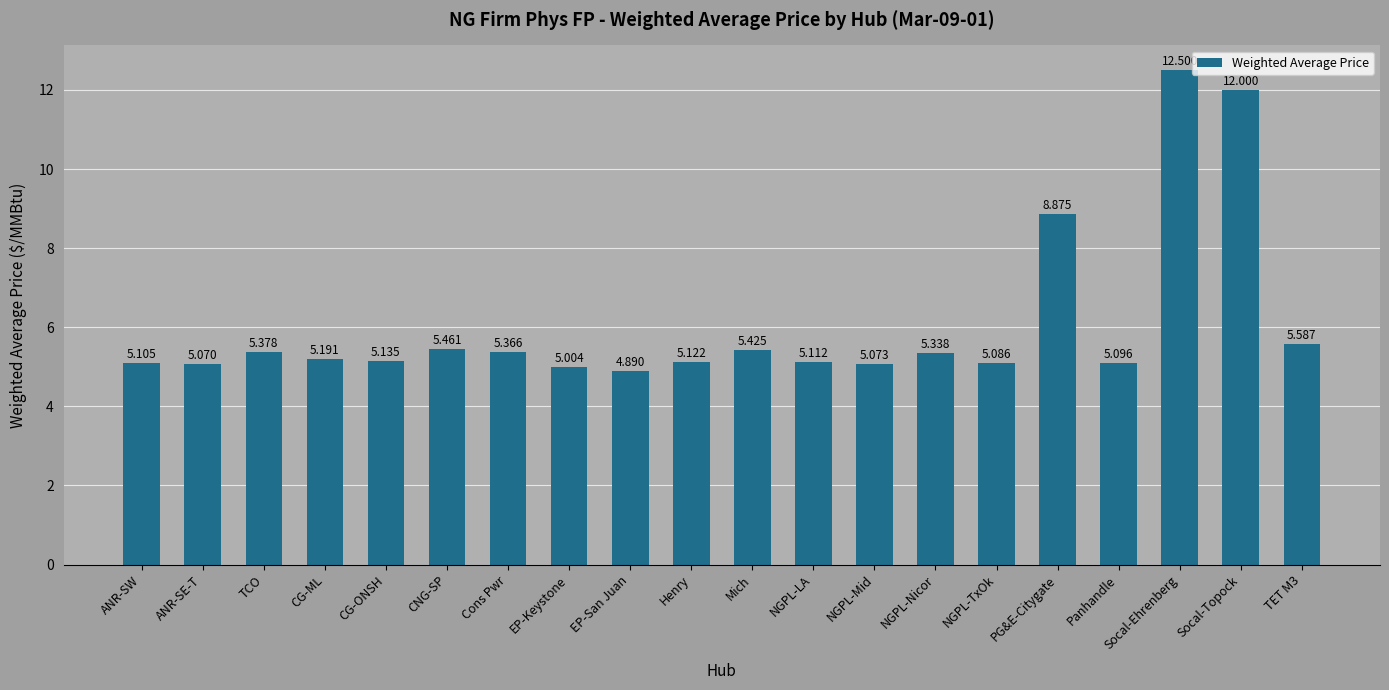

What position from the left is Socal-Ehrenberg?

18